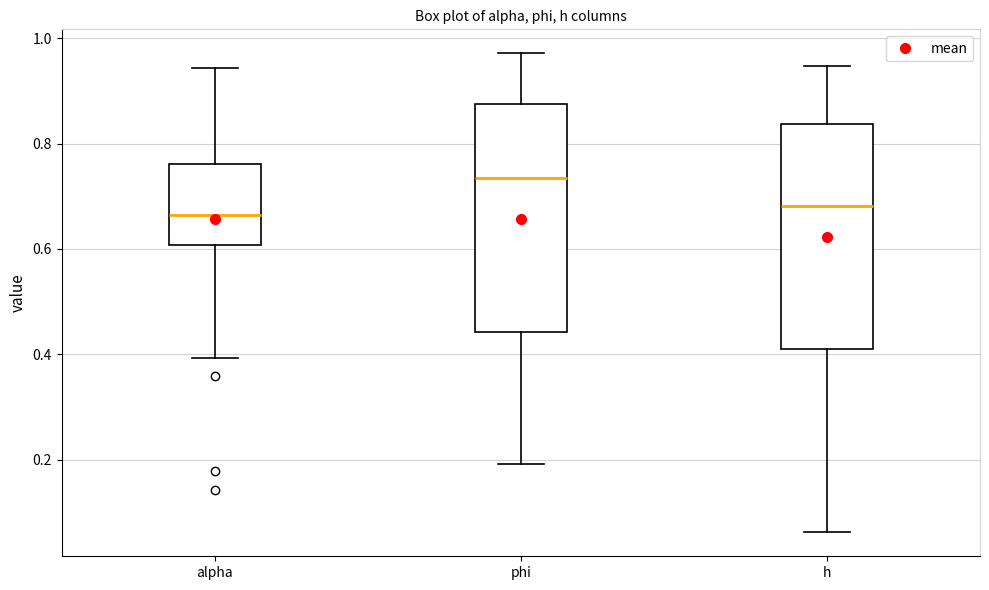

Where is the lower edge of the box for alpha on the y-axis? The values are not printed on the chart, so give them approximately, as read against the axis.

0.60